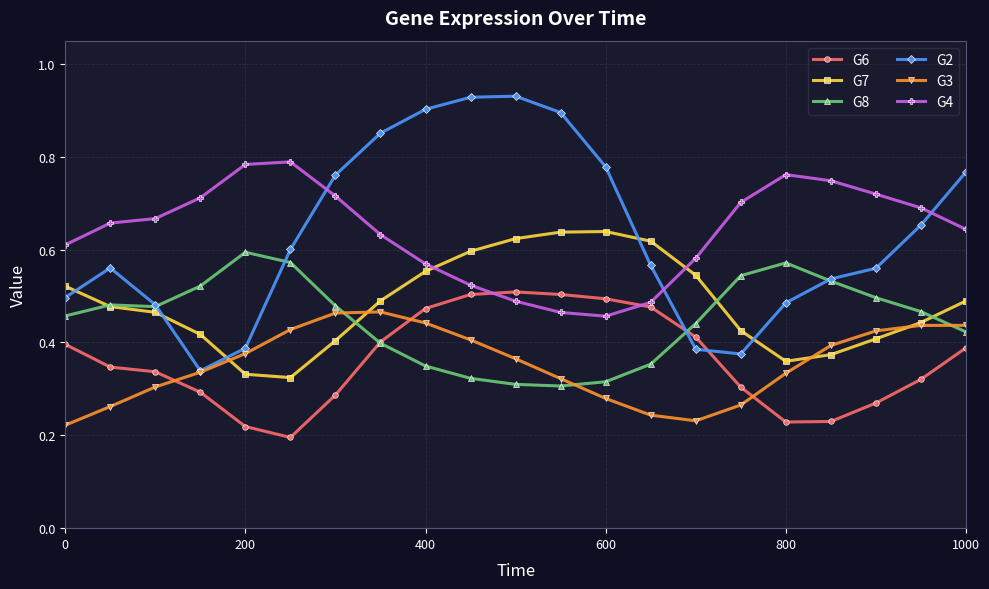

At how many categories does at least one series exceed 0?

21